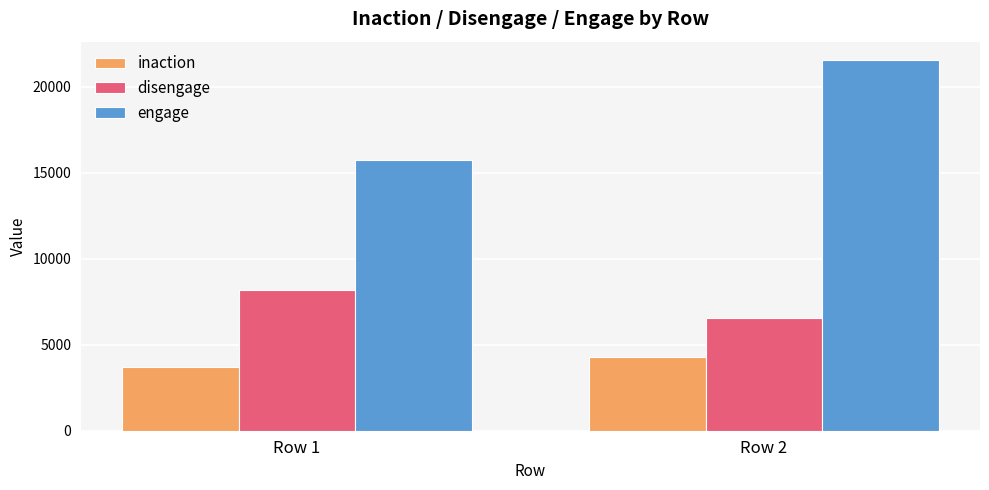

What is the difference between the maximum and minimum values in the engage series?

5802